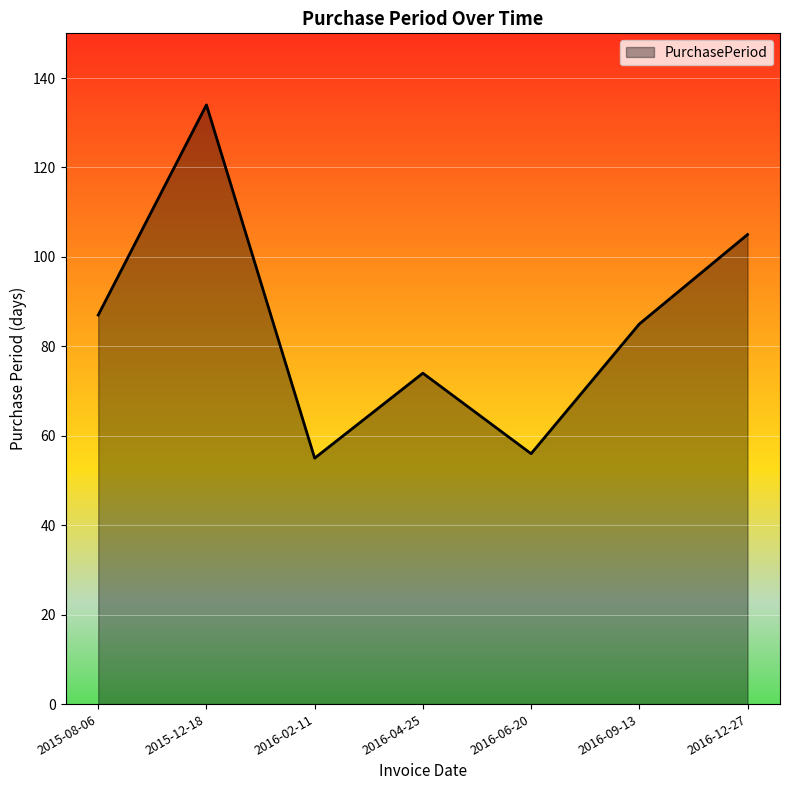

Count the number of categories in the chart.

7